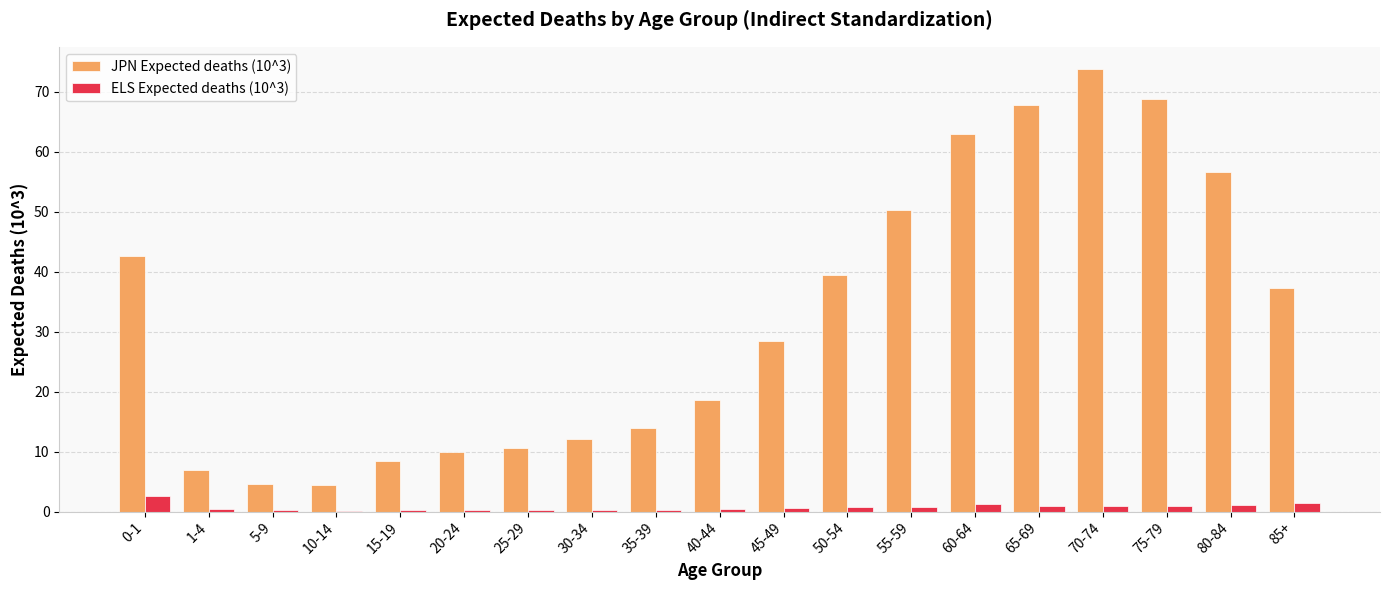

What is the sum of all JPN Expected deaths (10^3) values?

617.5